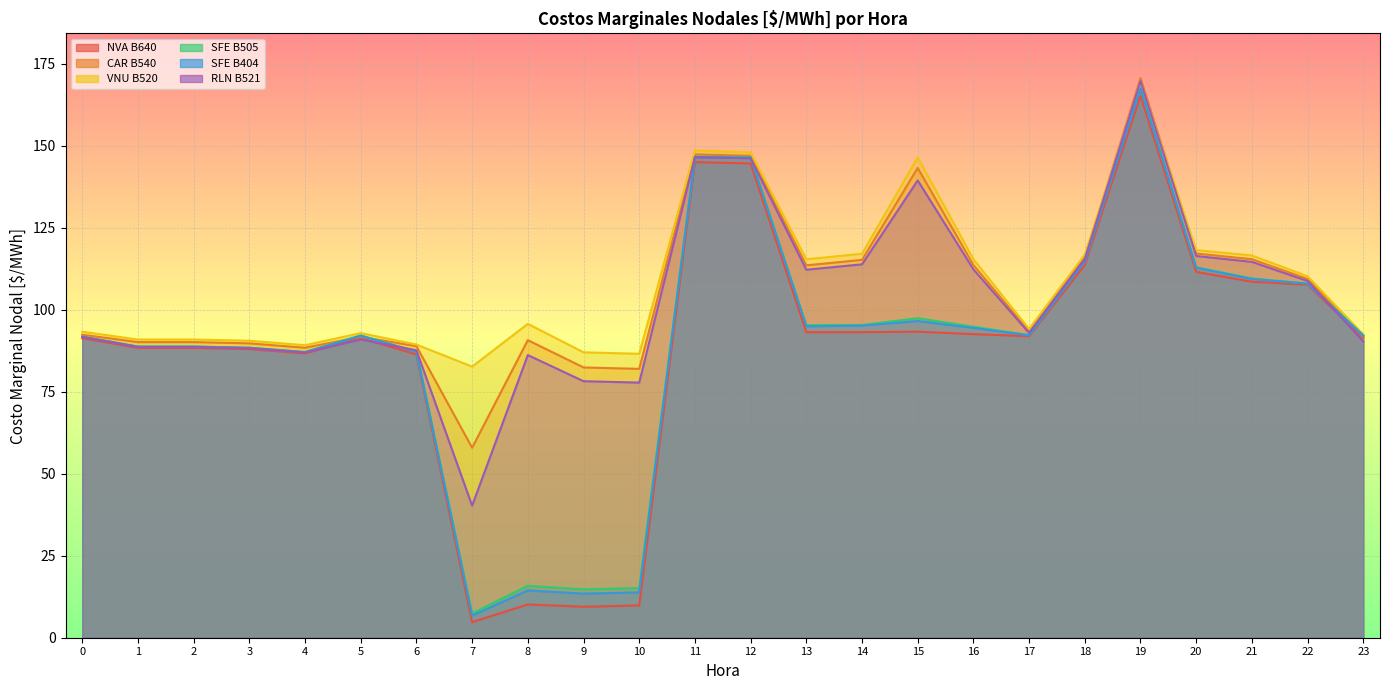

Which category has the lowest value in the VNU B520 series?

7